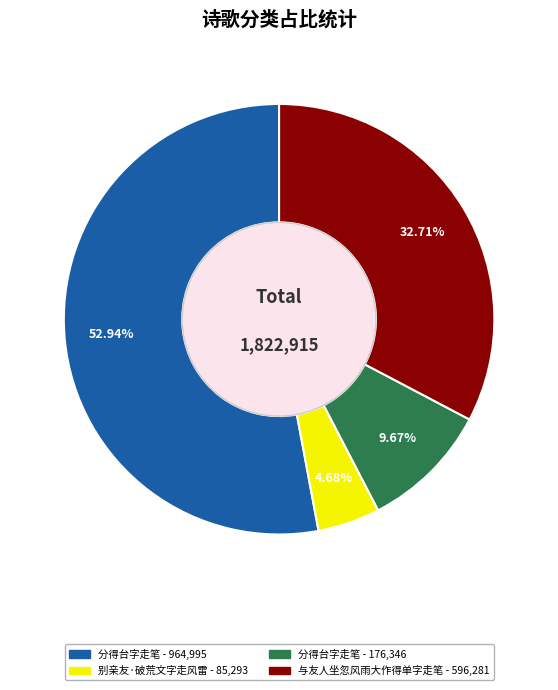

How many slices are in this pie chart?

4